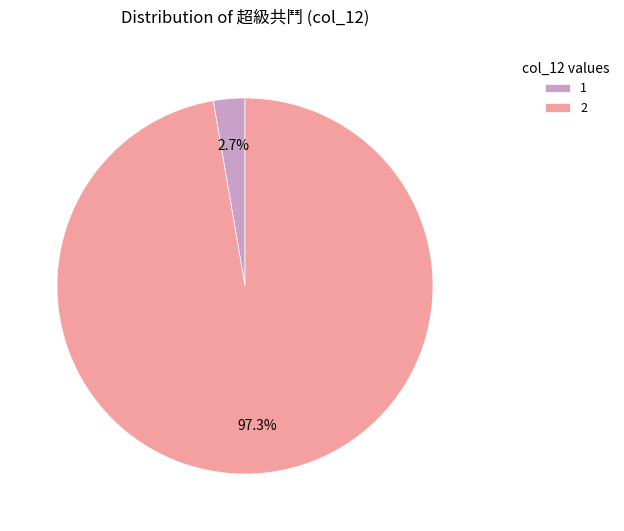

What is the majority slice?

2